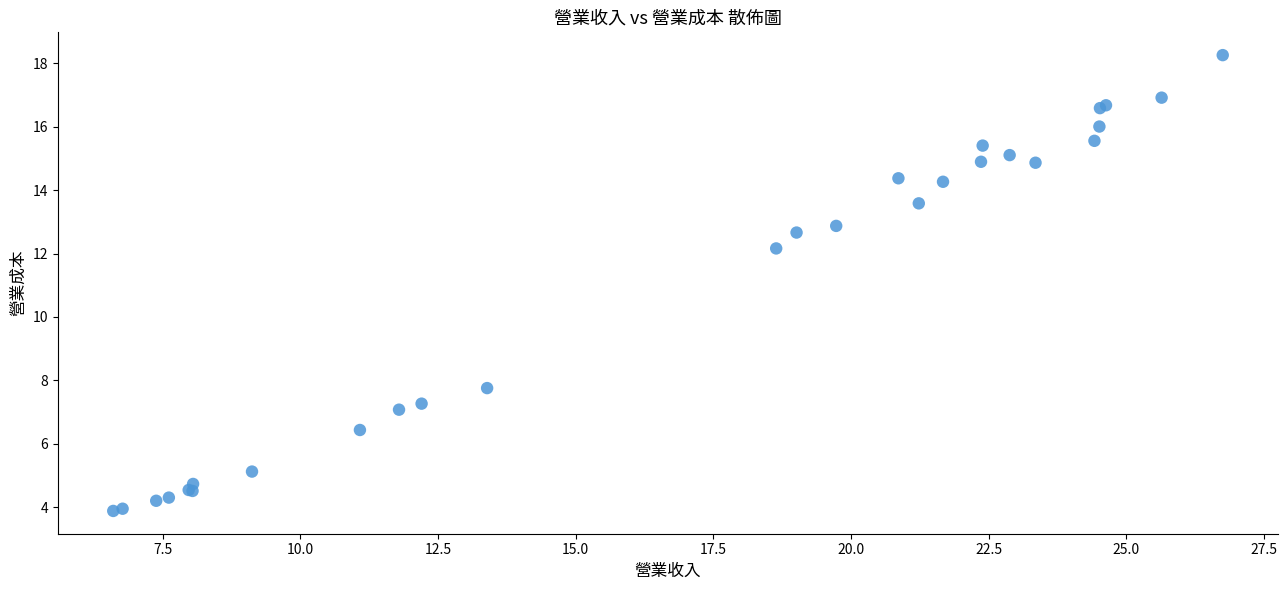

What Y value in the scatter plot is closest to 11?

12.2